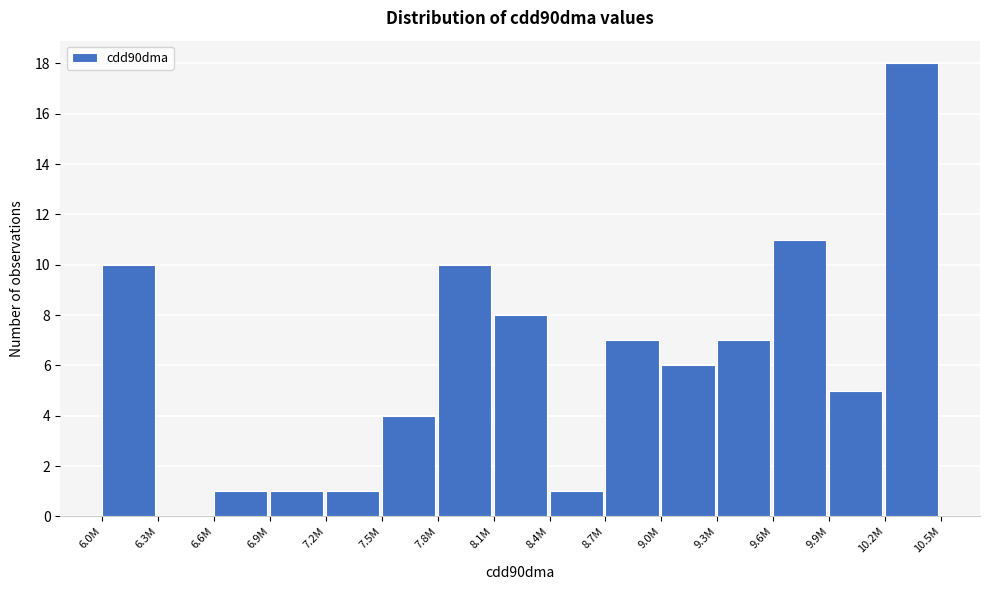

Reading right to left, extract all data points from this chart.

10.2M=18	9.9M=5	9.6M=11	9.3M=7	9.0M=6	8.7M=7	8.4M=1	8.1M=8	7.8M=10	7.5M=4	7.2M=1	6.9M=1	6.6M=1	6.3M=0	6.0M=10